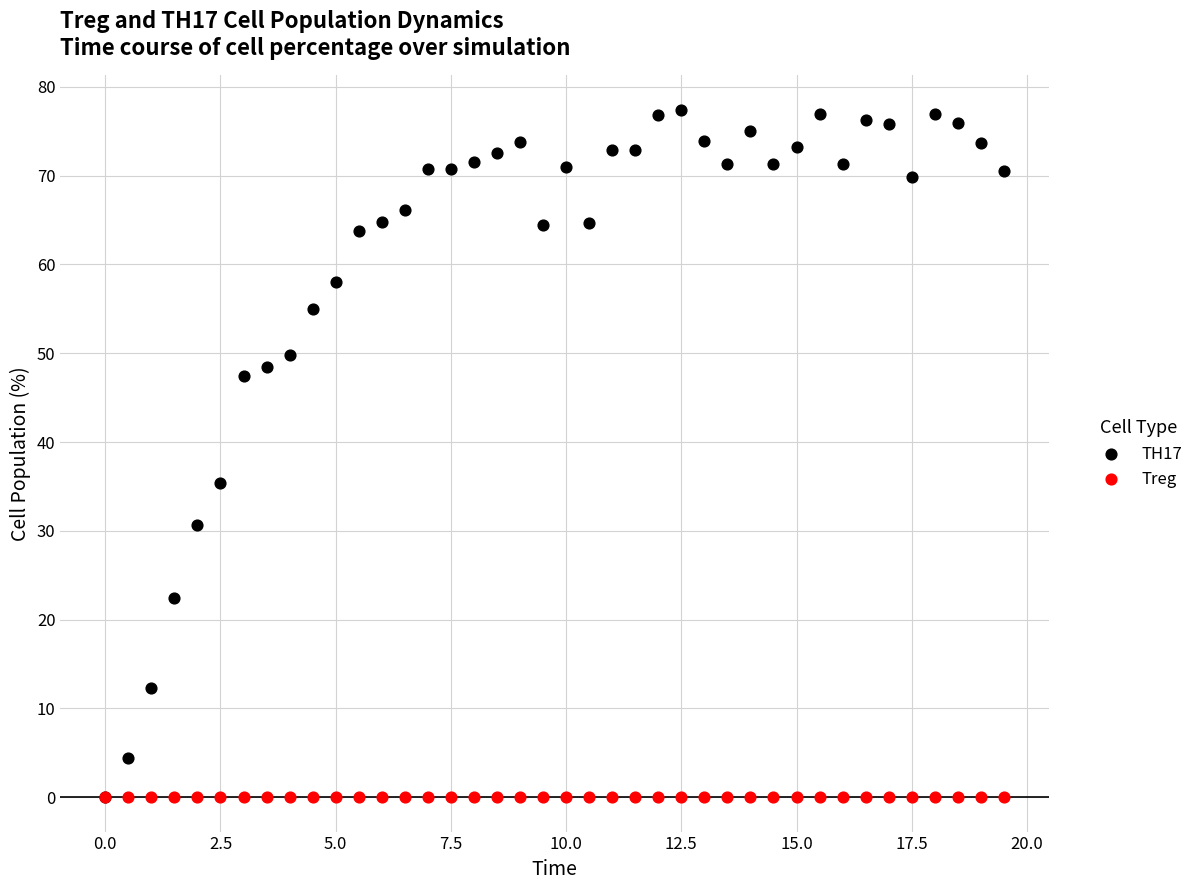

Which series reaches the maximum Y coordinate?

TH17